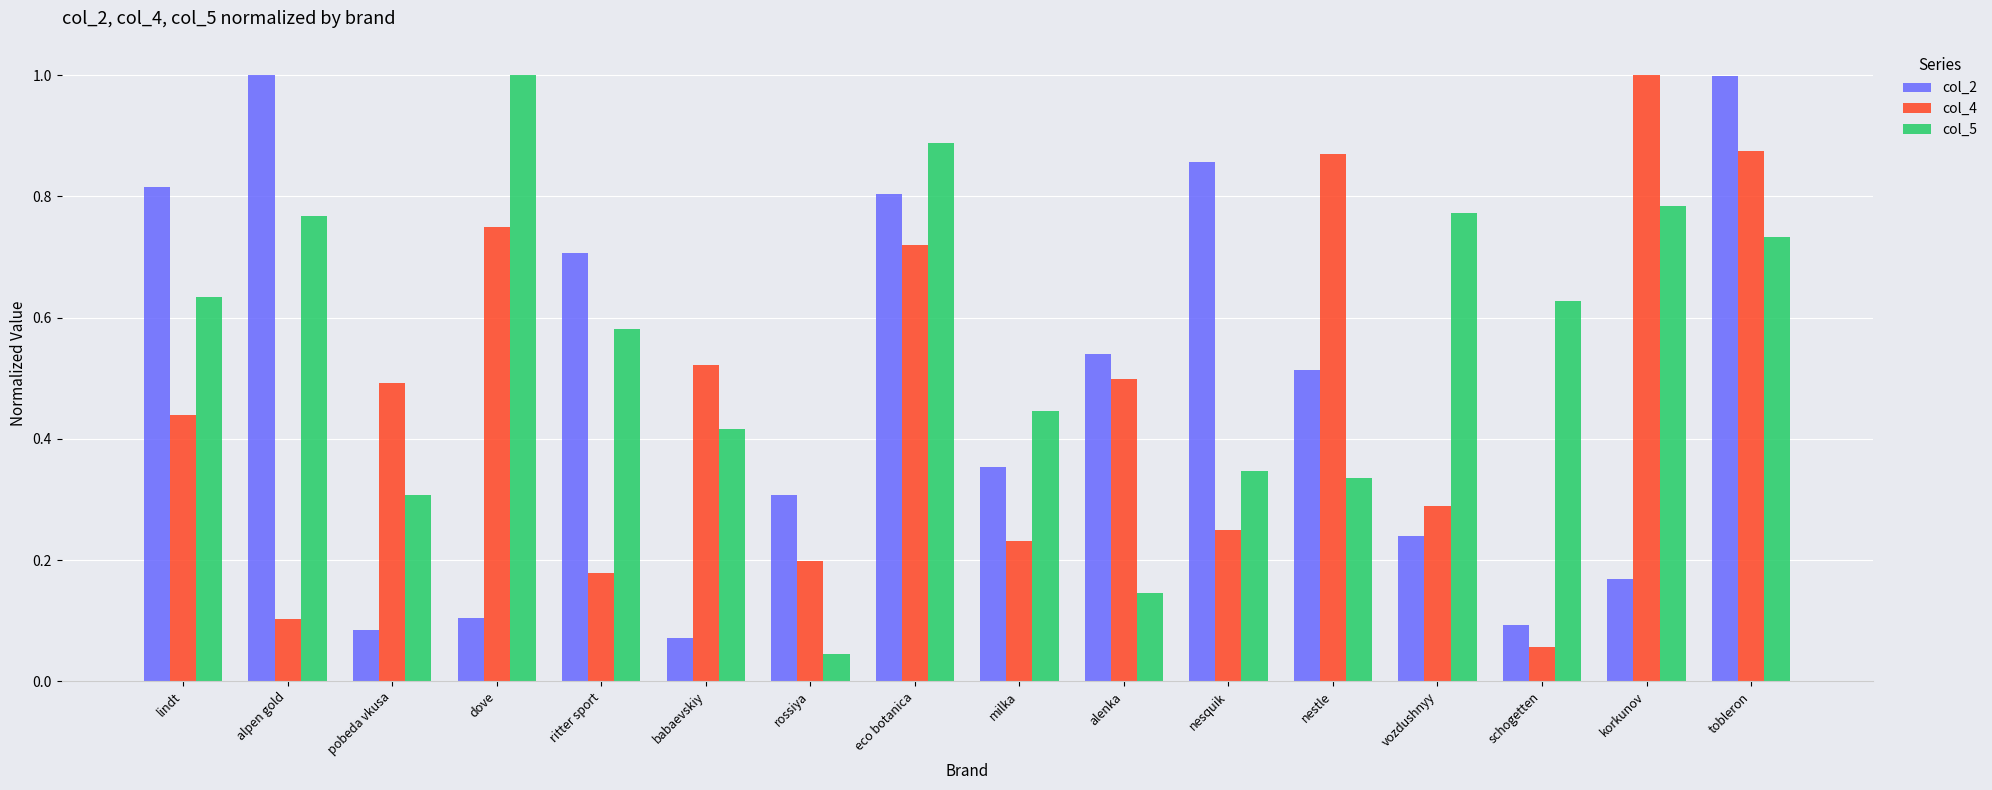

At which label is col_4 closest to 0?

schogetten